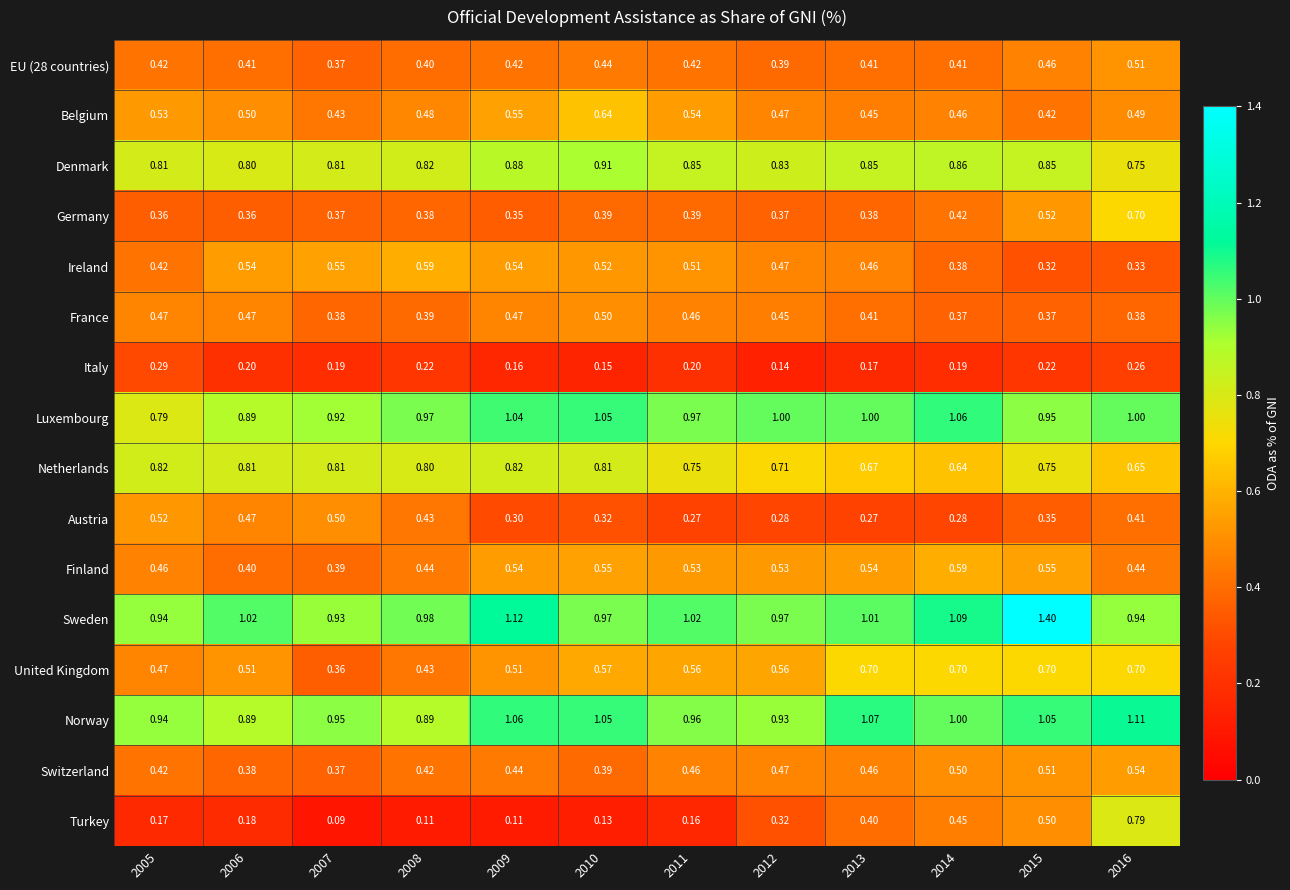

Between 2006 and 2012, which series saw the biggest shift?

Austria